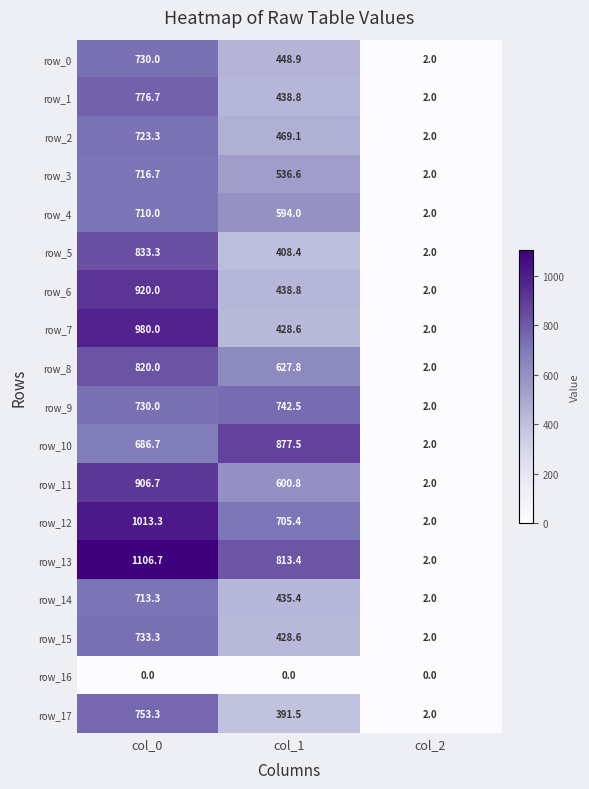

Which series changed the most between col_0 and col_1?

row_7